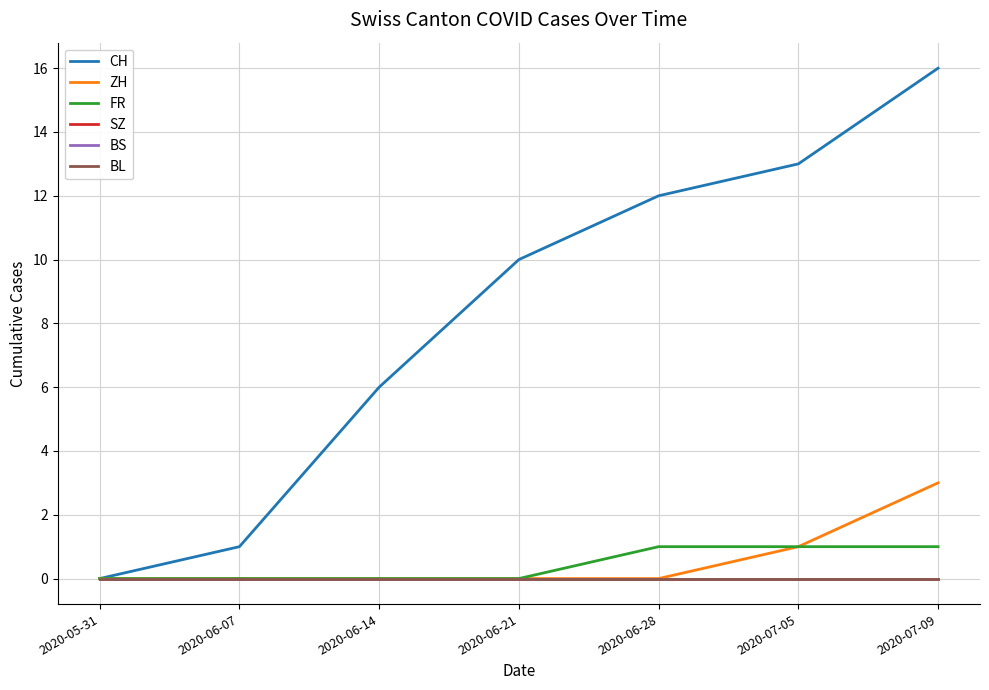

What value does the CH series have at 2020-06-21?

10